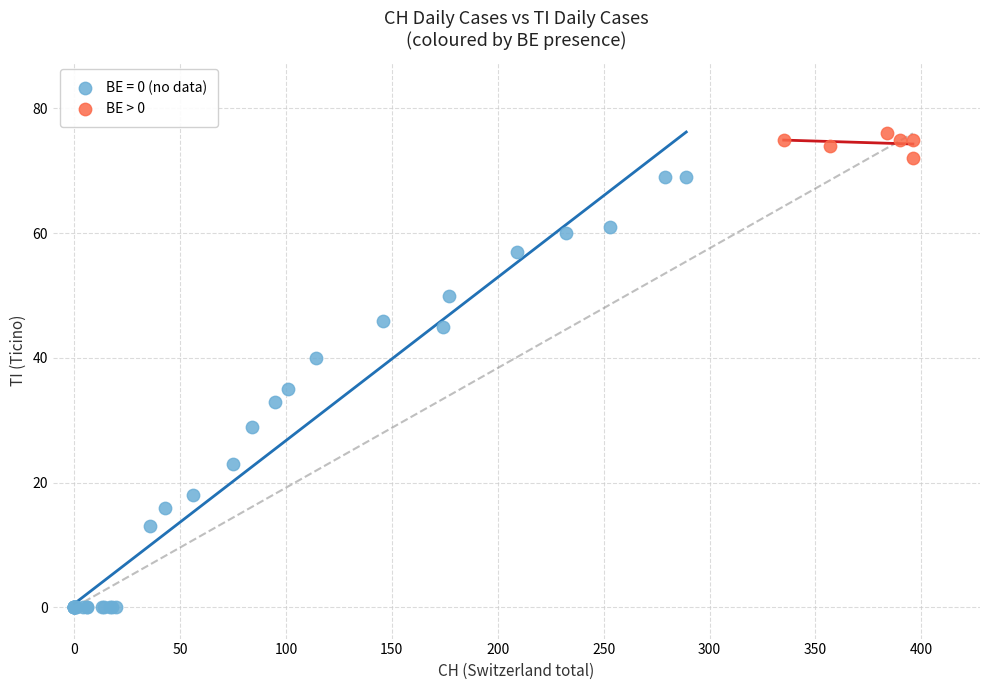

Which series contains the highest Y value?

BE > 0